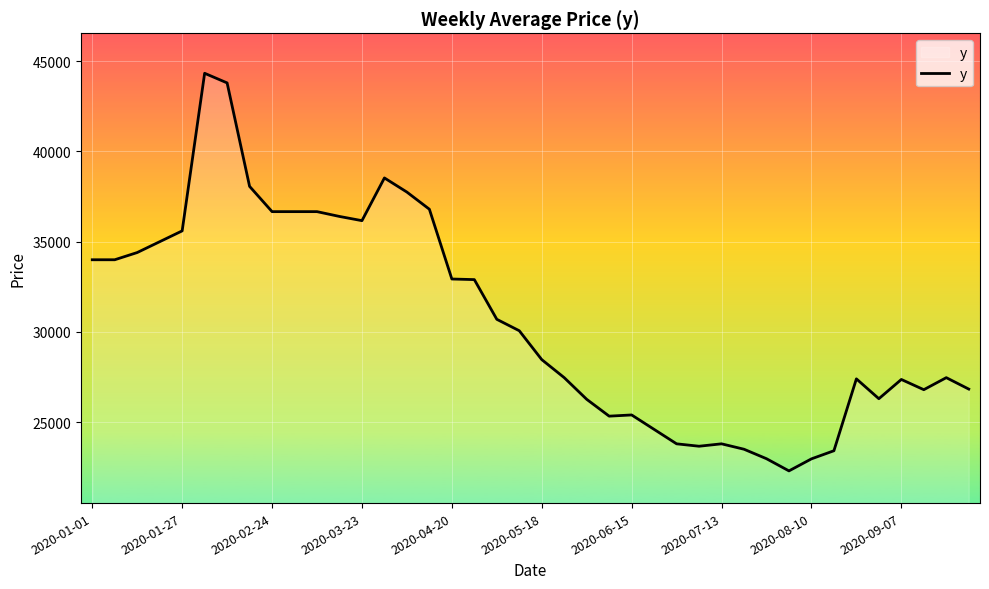

What is the maximum value shown in the chart?

44333.3